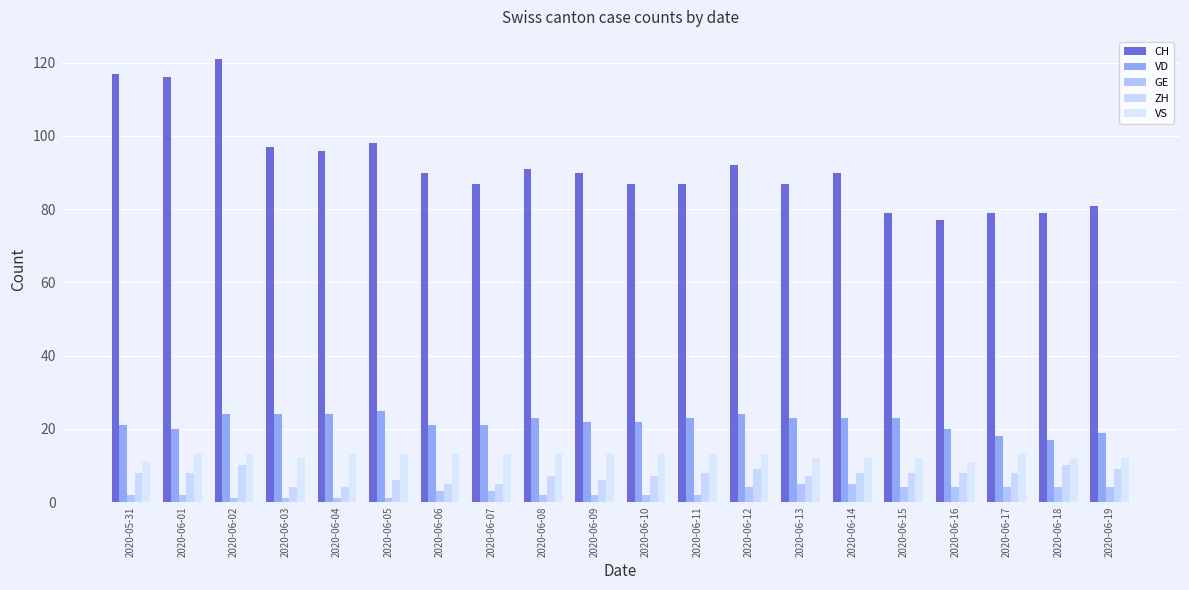

What is the difference between the GE values at 2020-06-01 and 2020-06-12?

2